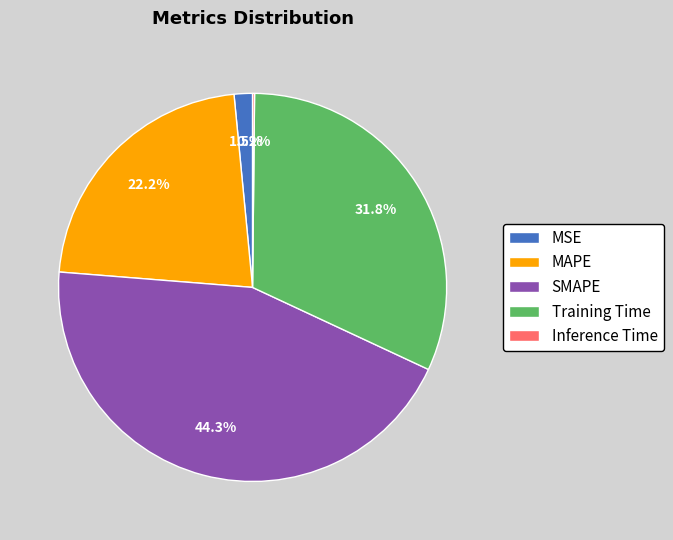

How much of the chart is everything except SMAPE?

55.7%